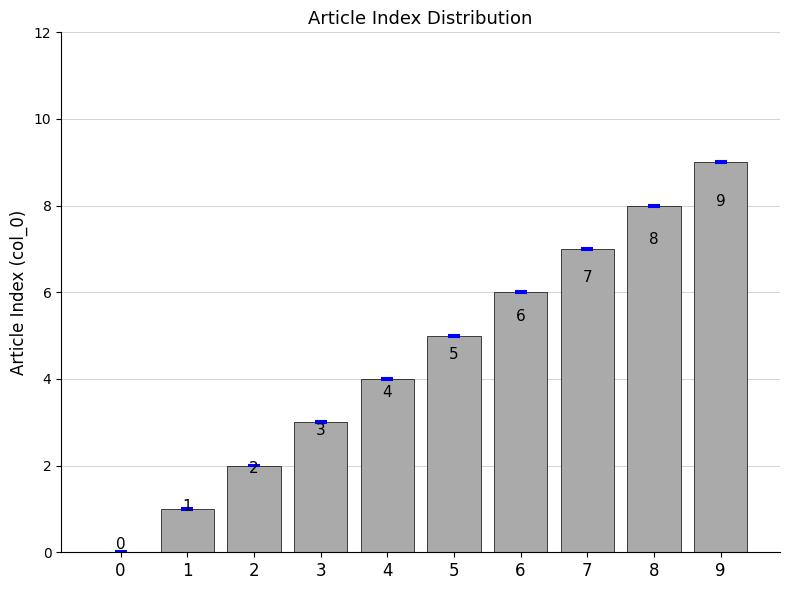

Reading left to right, transcribe all the data shown in this chart.

0	1	2	3	4	5	6	7	8	9